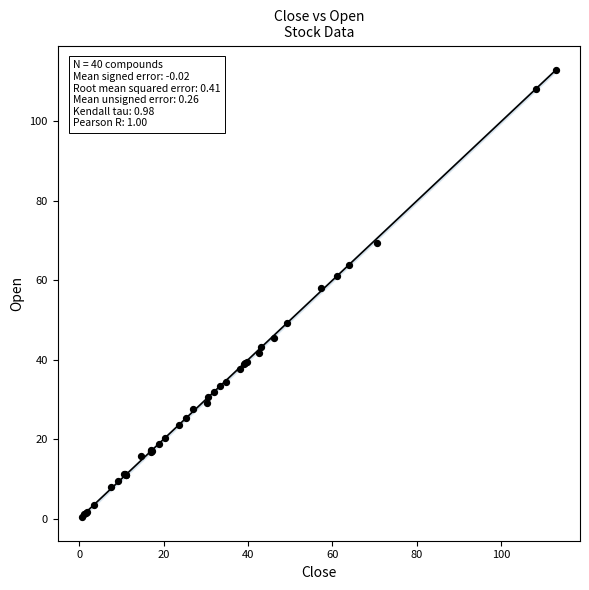

What Y value in the scatter plot is closest to 56?

58.0